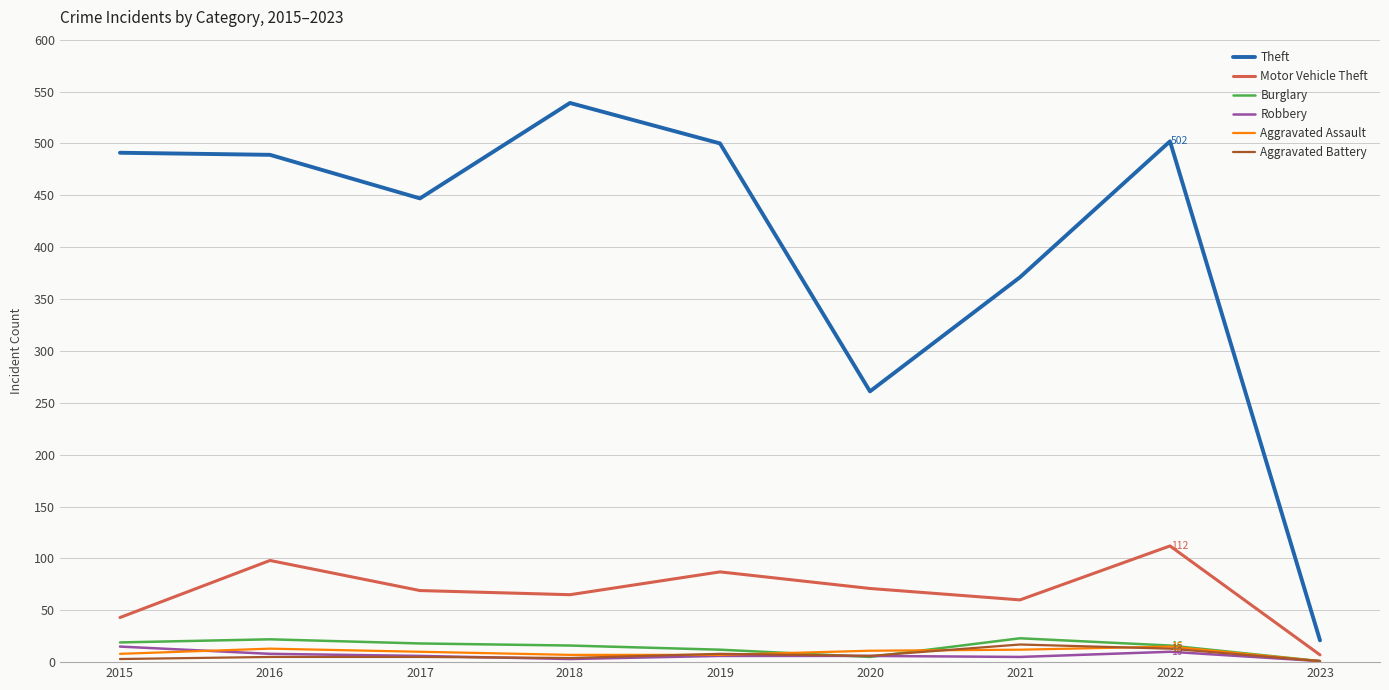

The value of Theft at 2019 is 671. True or false?

False